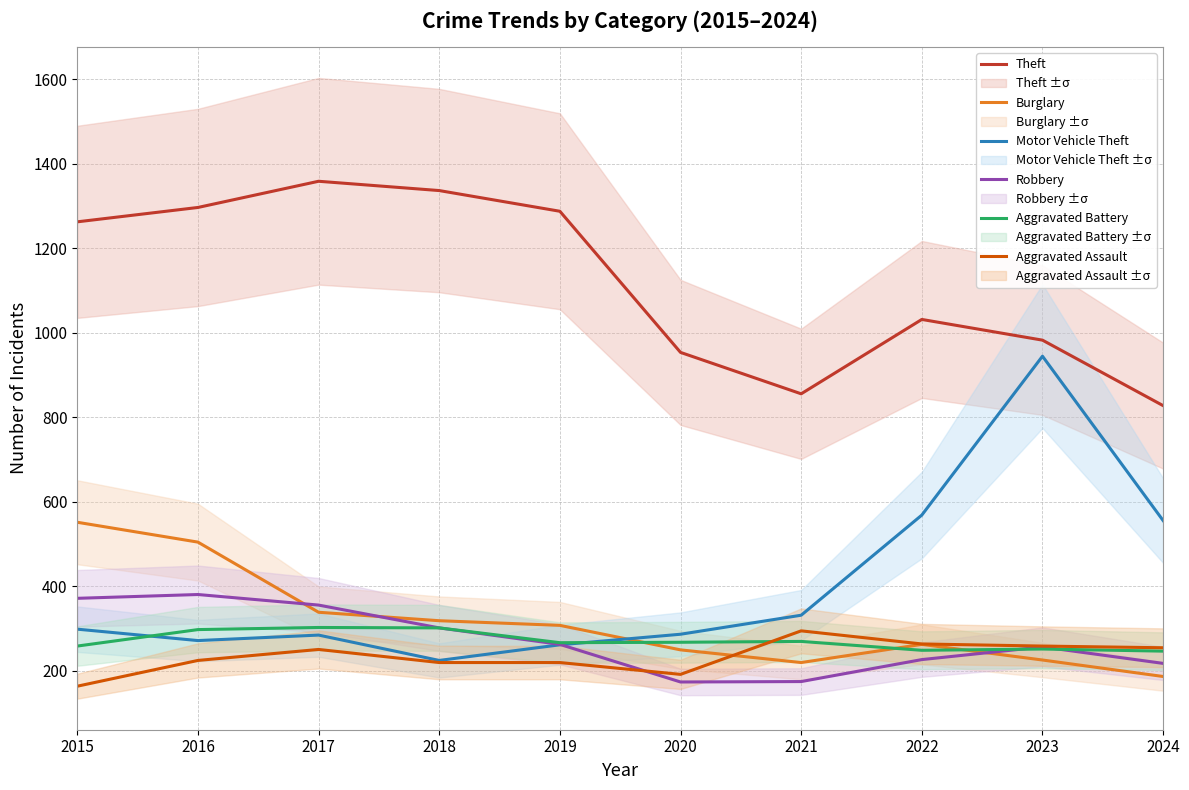

What is the minimum value for Burglary?

187